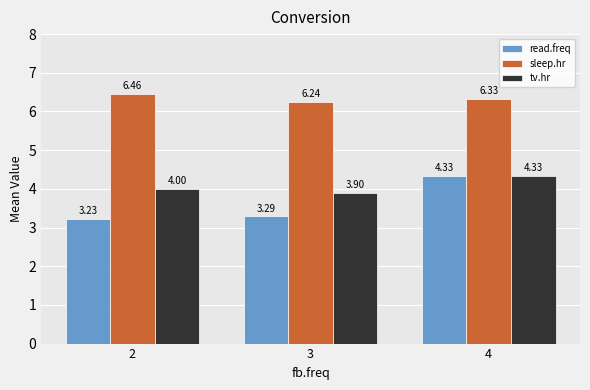

How many bars are there in each group?

3